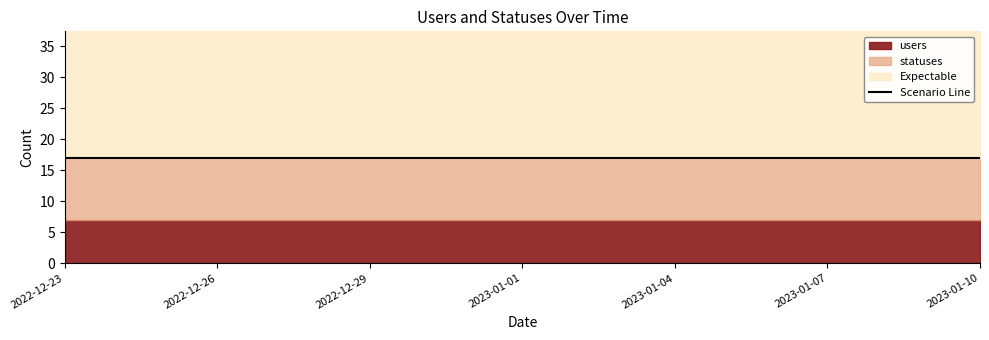

At which label does users reach its peak?

2022-12-23